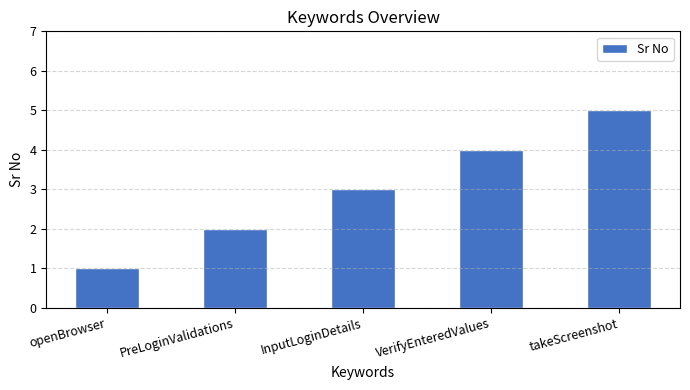

How many categories are shown in the chart?

5